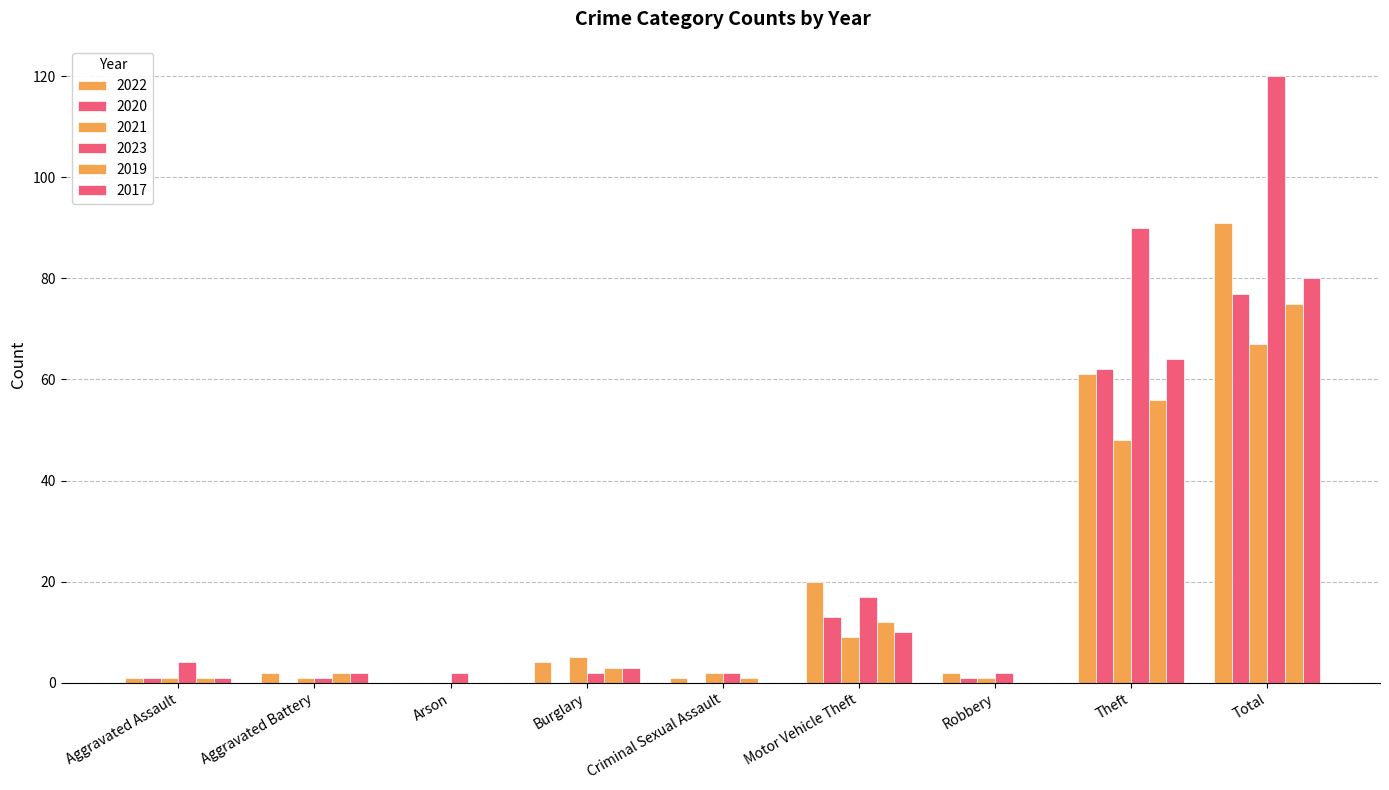

Reading left to right, what are all the values shown in this chart?

2022: Aggravated Assault=1	Aggravated Battery=2	Arson=0	Burglary=4	Criminal Sexual Assault=1	Motor Vehicle Theft=20	Robbery=2	Theft=61	Total=91
2020: Aggravated Assault=1	Aggravated Battery=0	Arson=0	Burglary=0	Criminal Sexual Assault=0	Motor Vehicle Theft=13	Robbery=1	Theft=62	Total=77
2021: Aggravated Assault=1	Aggravated Battery=1	Arson=0	Burglary=5	Criminal Sexual Assault=2	Motor Vehicle Theft=9	Robbery=1	Theft=48	Total=67
2023: Aggravated Assault=4	Aggravated Battery=1	Arson=2	Burglary=2	Criminal Sexual Assault=2	Motor Vehicle Theft=17	Robbery=2	Theft=90	Total=120
2019: Aggravated Assault=1	Aggravated Battery=2	Arson=0	Burglary=3	Criminal Sexual Assault=1	Motor Vehicle Theft=12	Robbery=0	Theft=56	Total=75
2017: Aggravated Assault=1	Aggravated Battery=2	Arson=0	Burglary=3	Criminal Sexual Assault=0	Motor Vehicle Theft=10	Robbery=0	Theft=64	Total=80